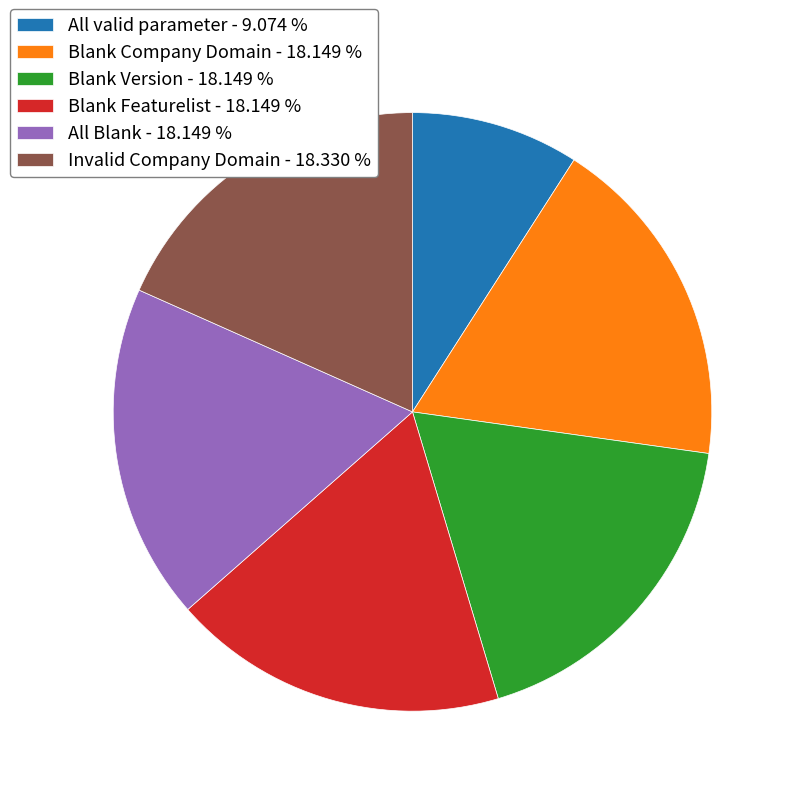

Count the number of slices in the pie.

6